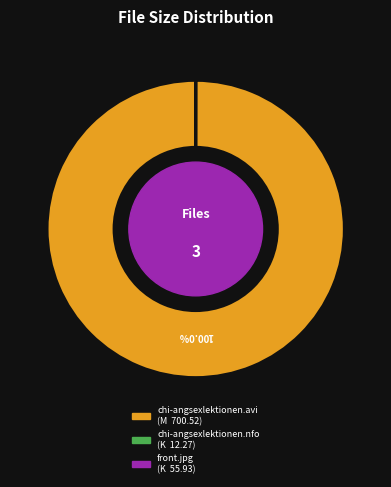

Is there any slice that represents more than half of the pie?

Yes